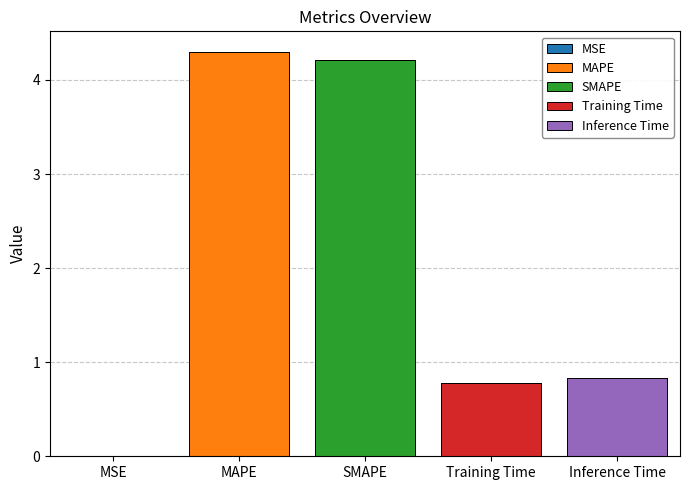

True or false: the data shows 0.5 at Training Time.

False